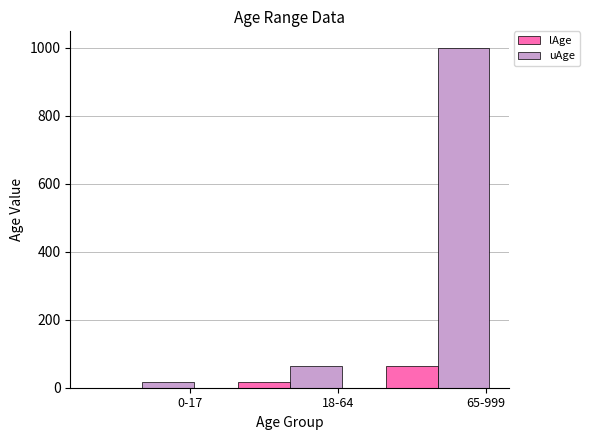

What is the highest value of the lAge series?

65